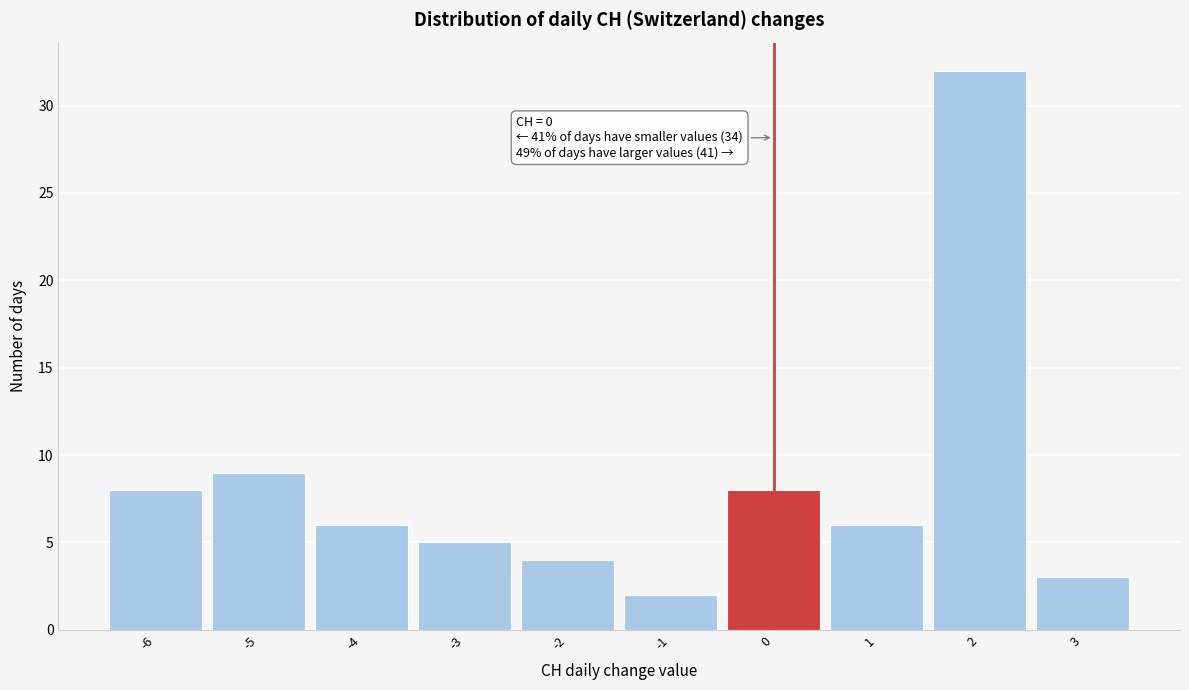

Which range on the x-axis has the tallest bar?

1.5 to 2.5